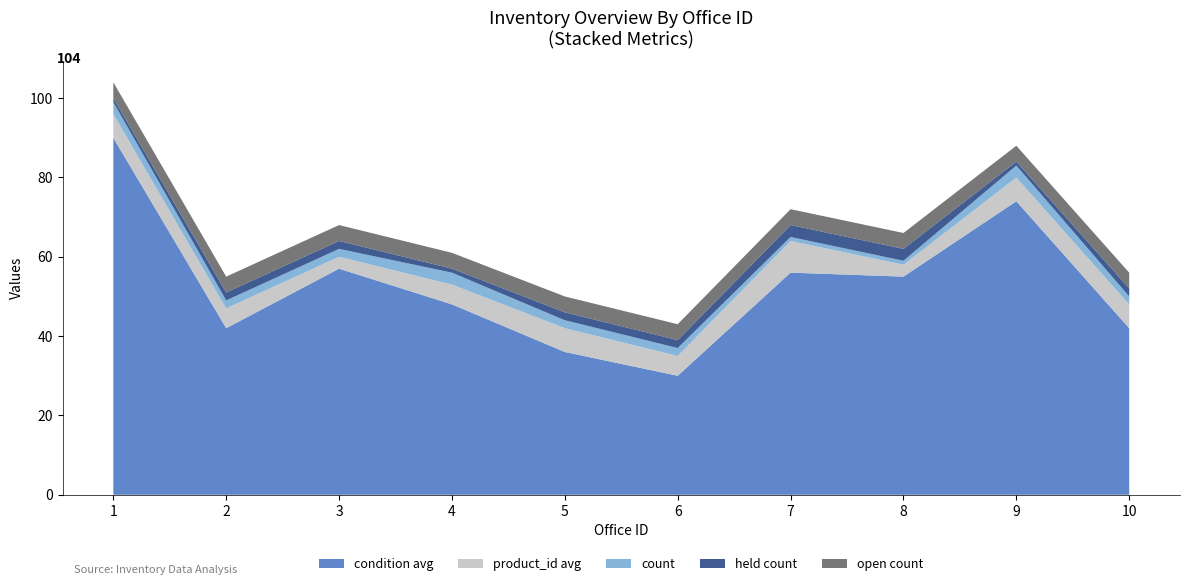

The condition avg series shows 12 at 10. True or false?

False